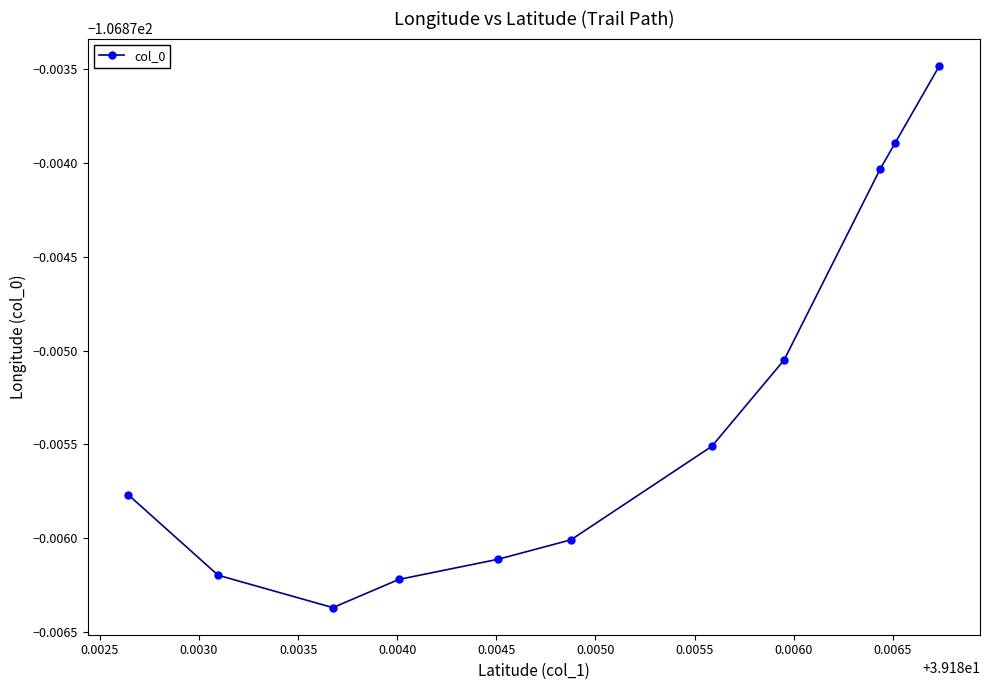

What is the maximum value shown in the chart?

-106.9